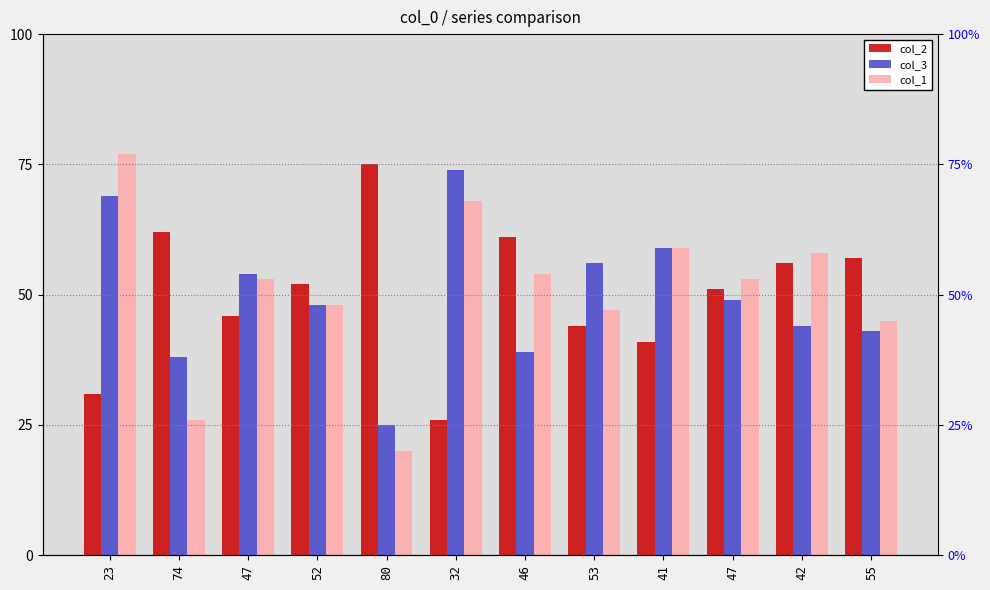

Where is col_2 nearest to the value 50?

47